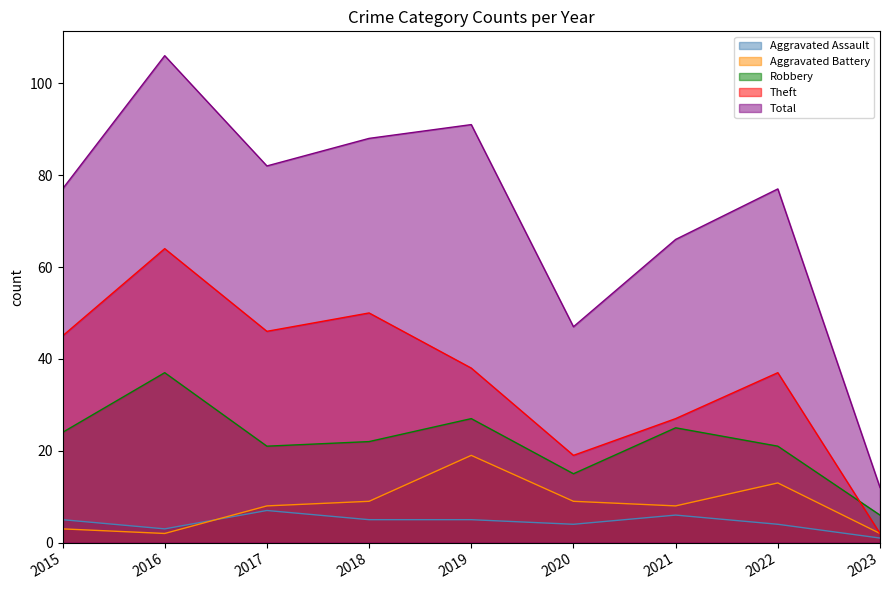

Where is the first local maximum for Robbery?

2016